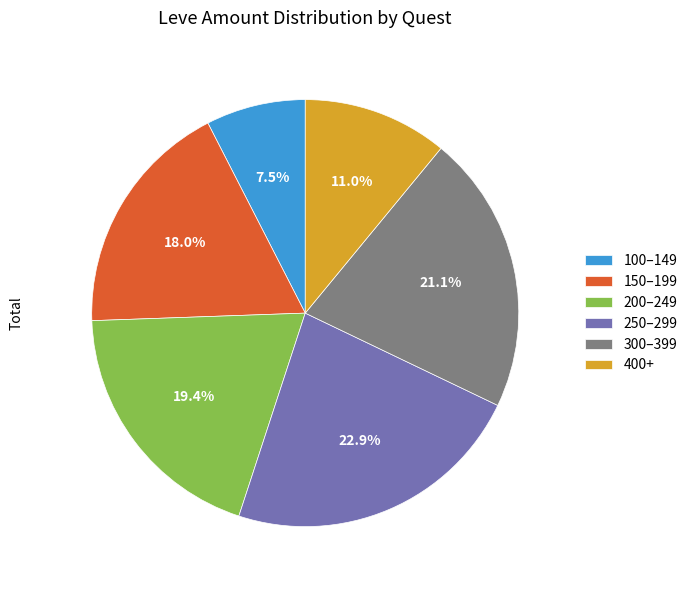

Combined, what portion of the pie is 200–249 and 400+?

30.4%